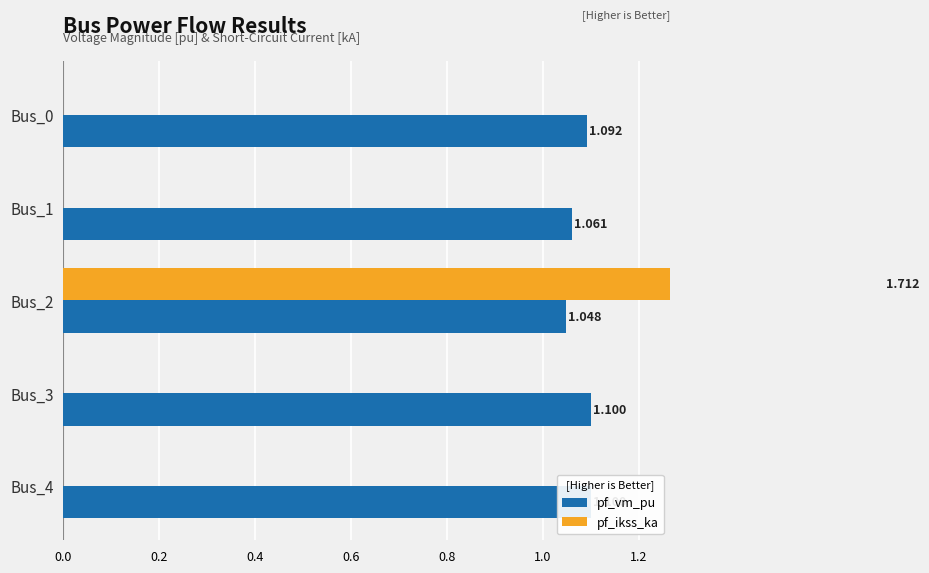

Rank the series at Bus_0 from lowest to highest value.

pf_ikss_ka, pf_vm_pu